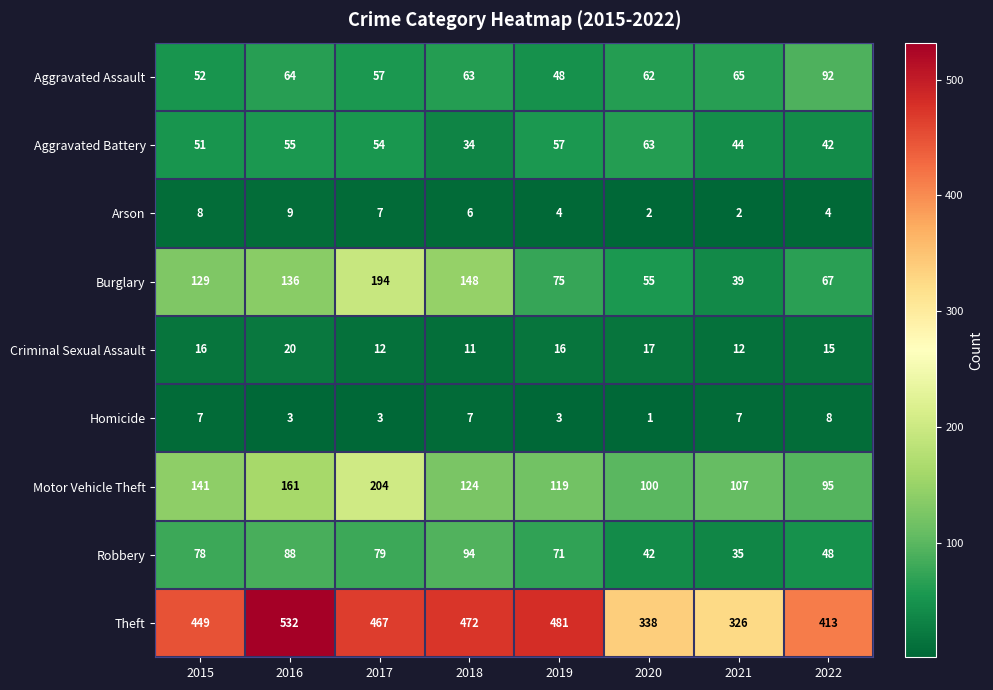

Which series changed the most between 2018 and 2021?

Theft